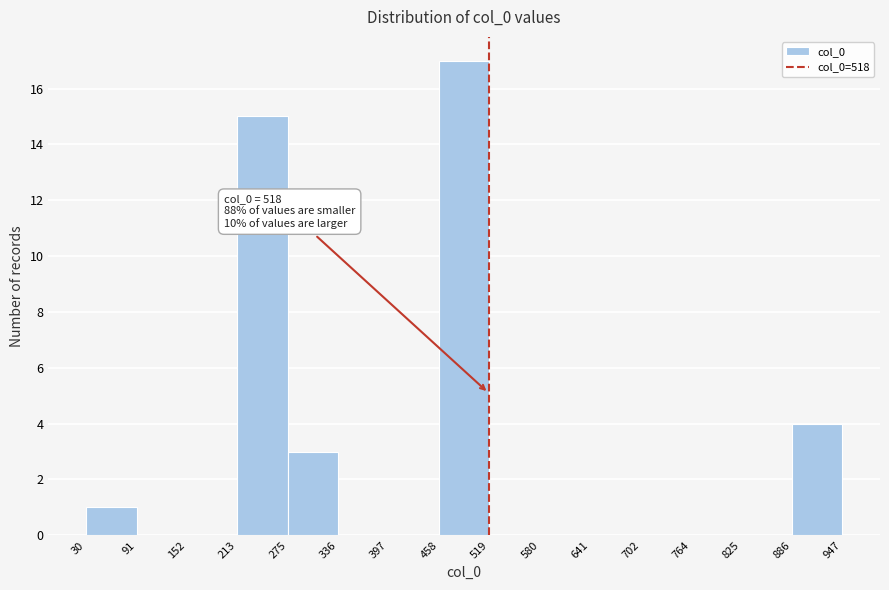

Over which range of the x-axis is the bar tallest?

458 to 519